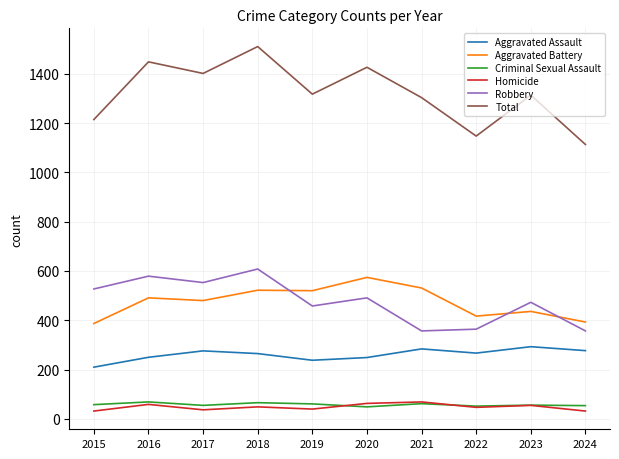

How many lines are shown in the chart?

6